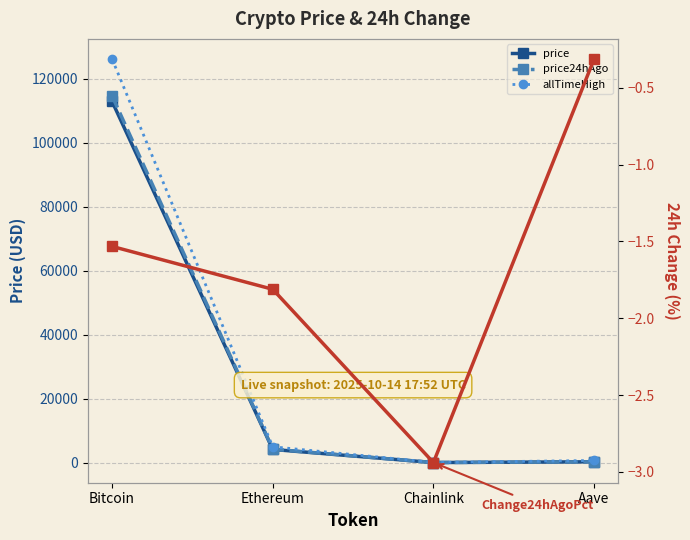

What is the total value across all series at Bitcoin?

353483.5